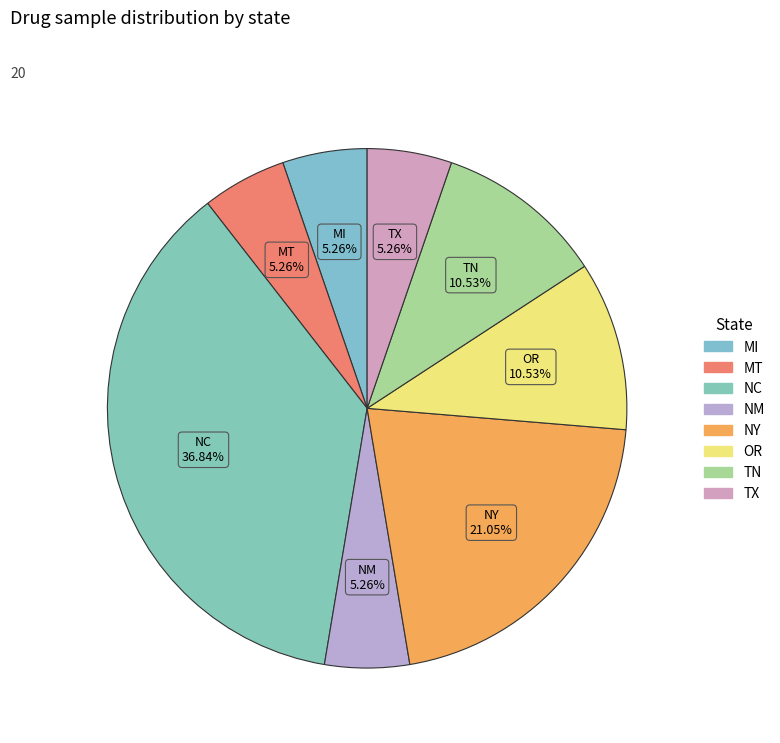

How many segments does this pie chart have?

8